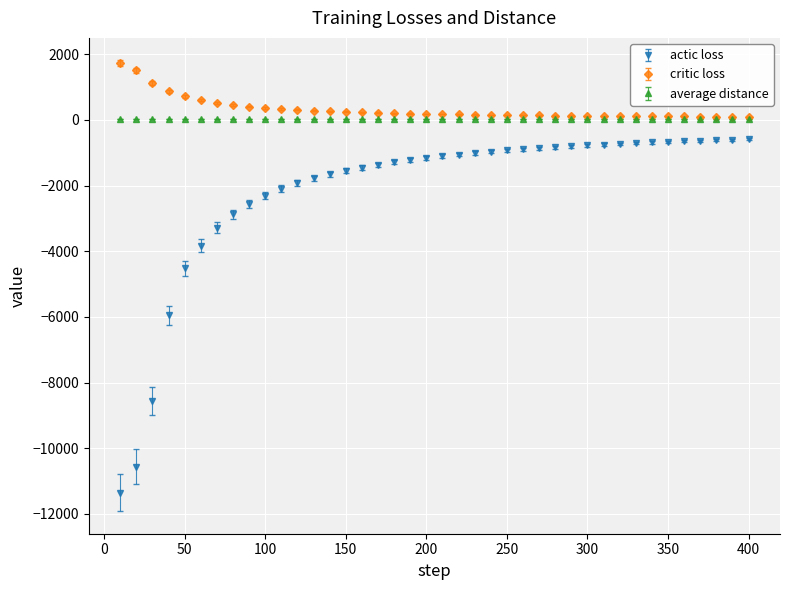

List the series in order of their peak value, highest first.

critic loss, average distance, actic loss